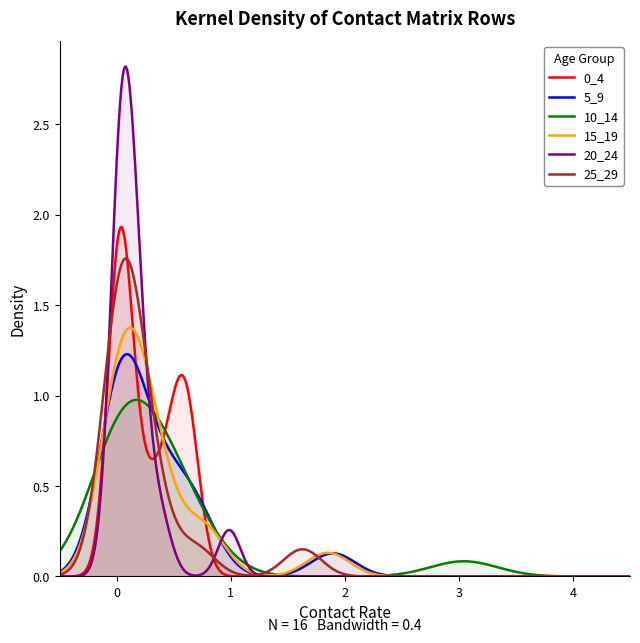

What is the sum of the 15_19 values at 5 and 9?

0.3